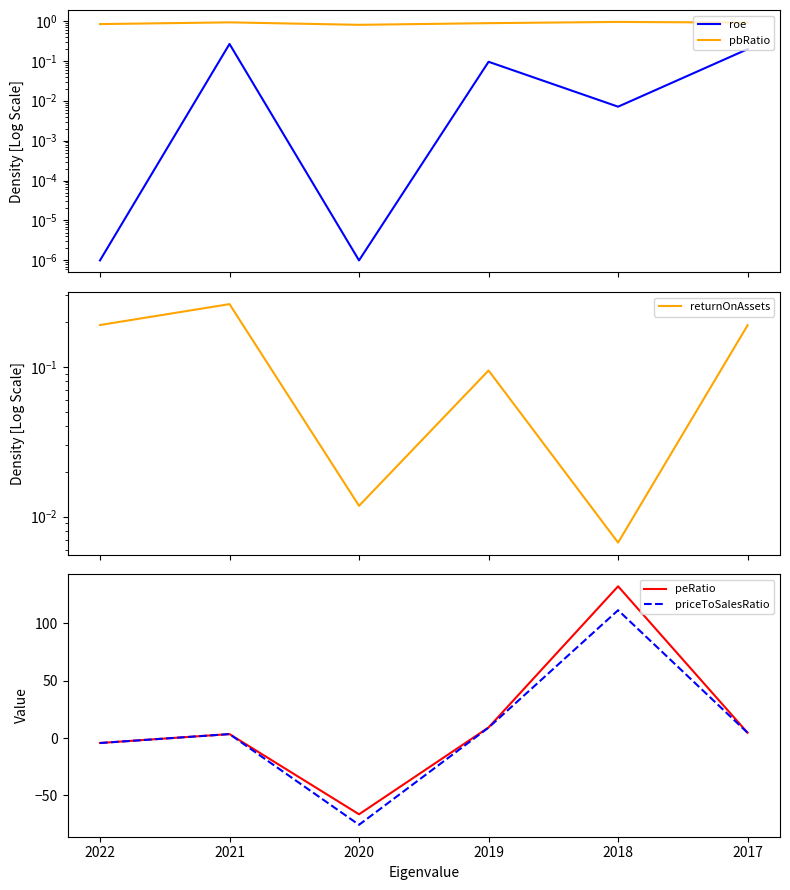

What is the average value of the pbRatio series?

0.9